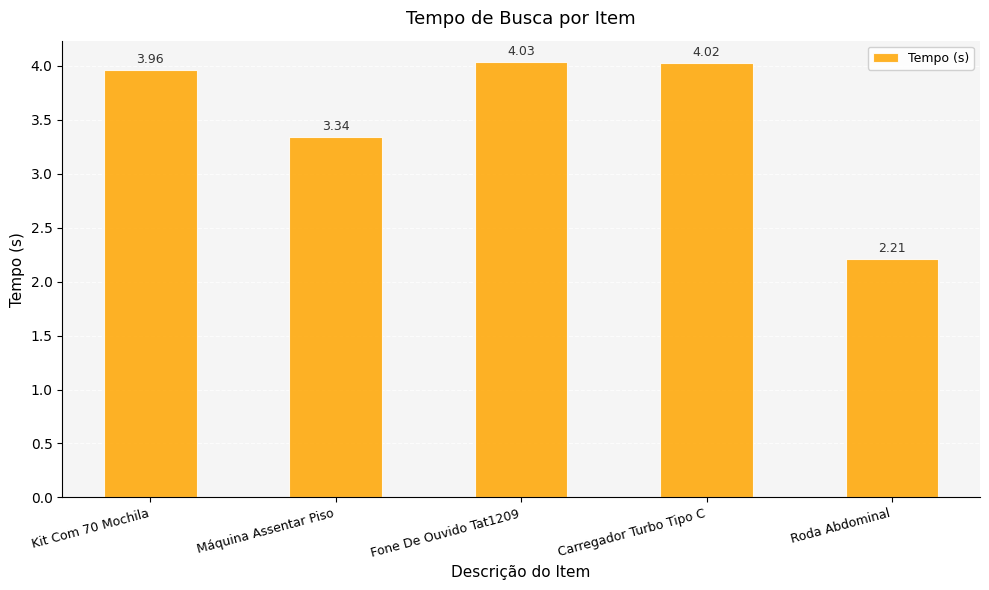

Where does the data first go above 3?

Kit Com 70 Mochila